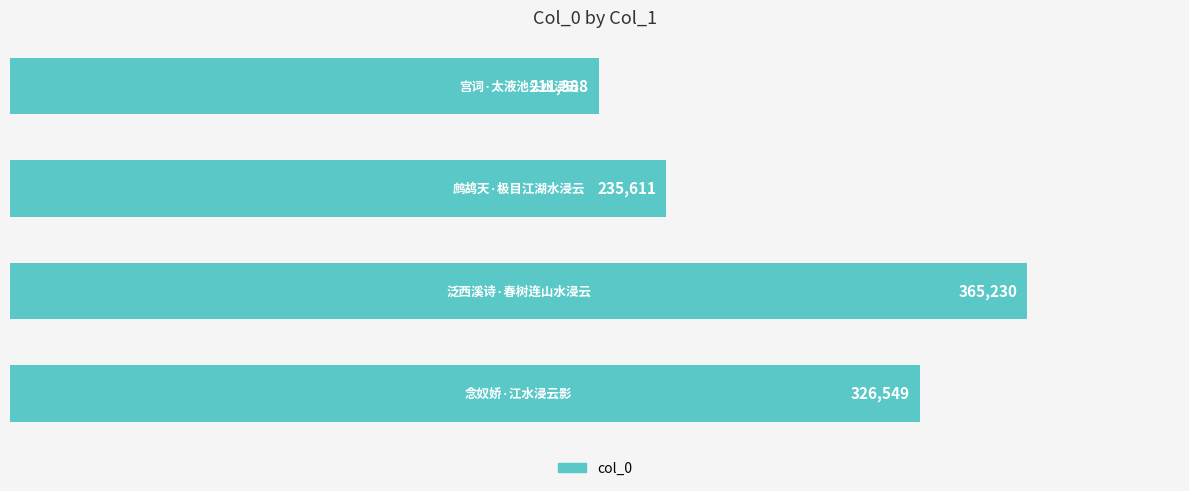

Count the values in the range 235611 to 365230.

3